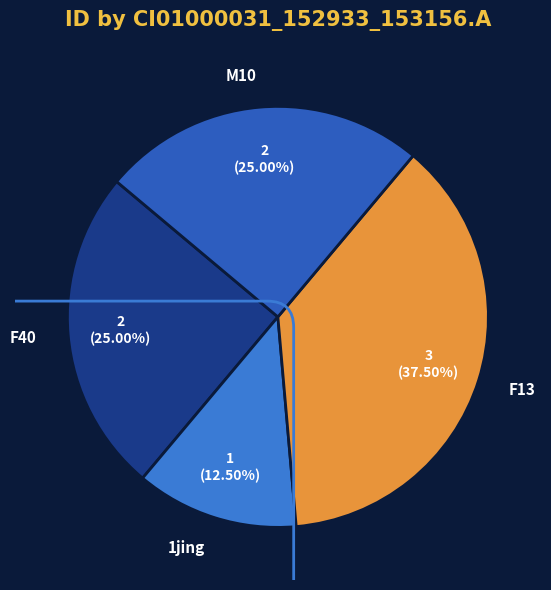

Is there any slice that represents more than half of the pie?

No